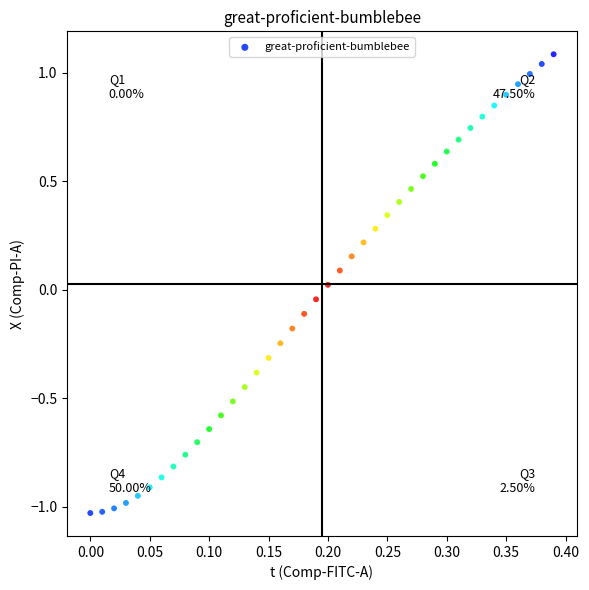

What is the range of X values (max minus min)?

0.4